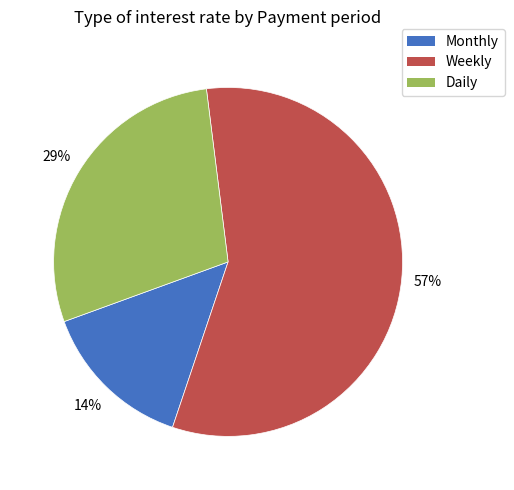

Is there any slice that represents more than half of the pie?

Yes